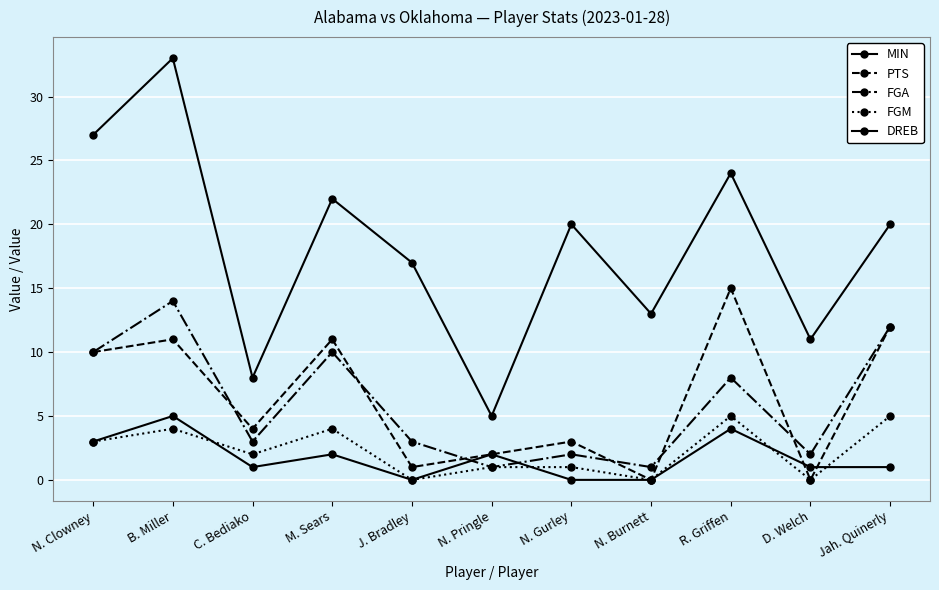

At which label does MIN first exceed 20?

N. Clowney